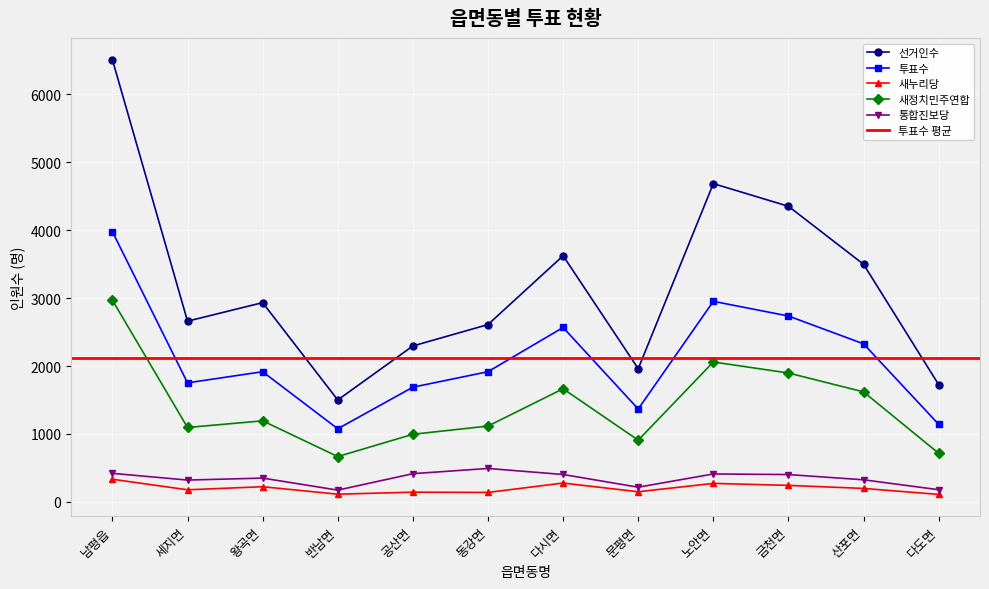

True or false: 통합진보당 and 새정치민주연합 cross at least once.

False